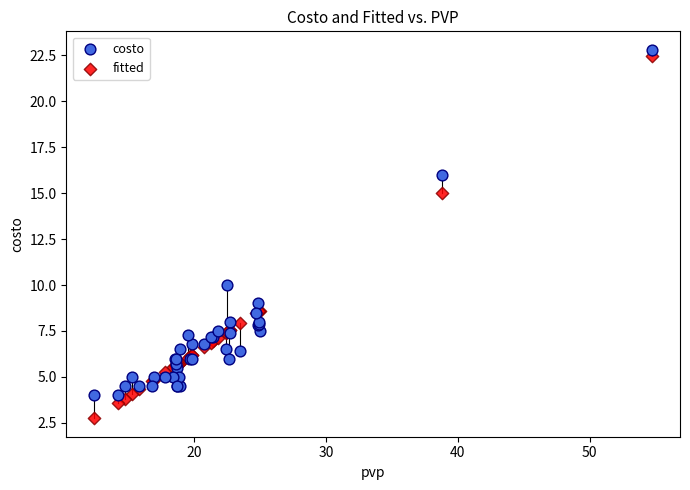

Which series contains the lowest Y value?

fitted